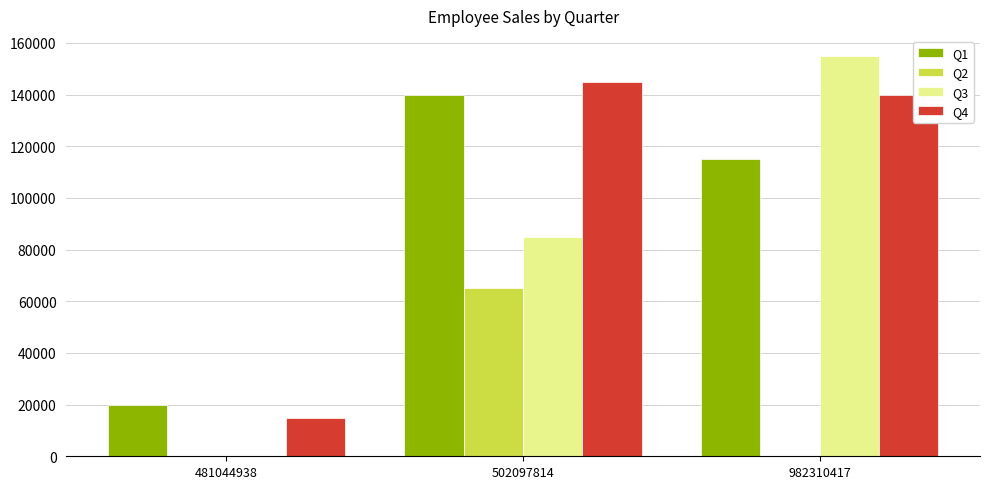

At which category is the sum across all series the highest?

502097814